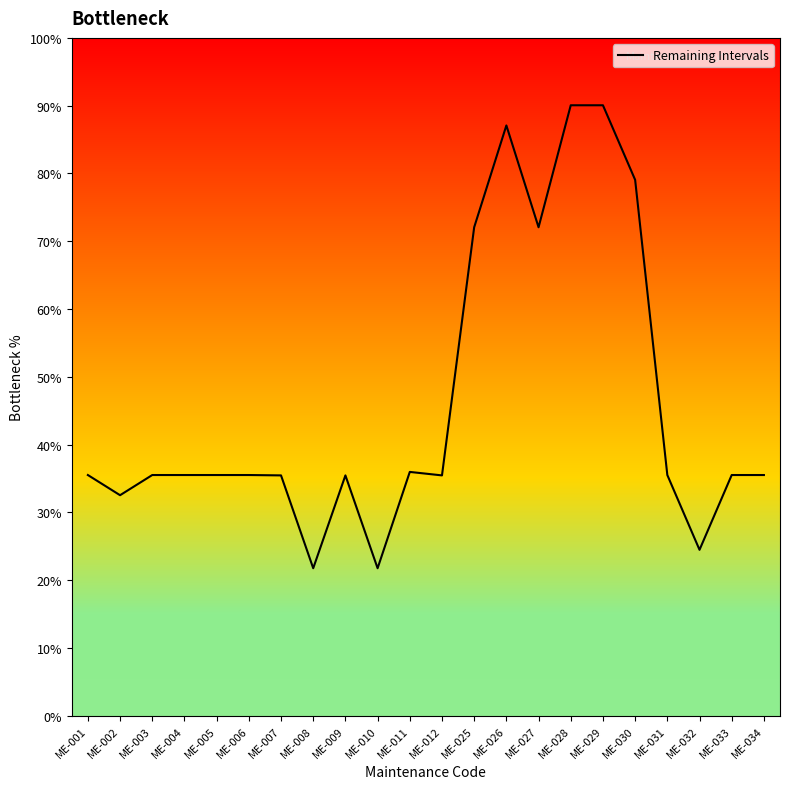

Is it true that the value at ME-007 is 13591.1?

False